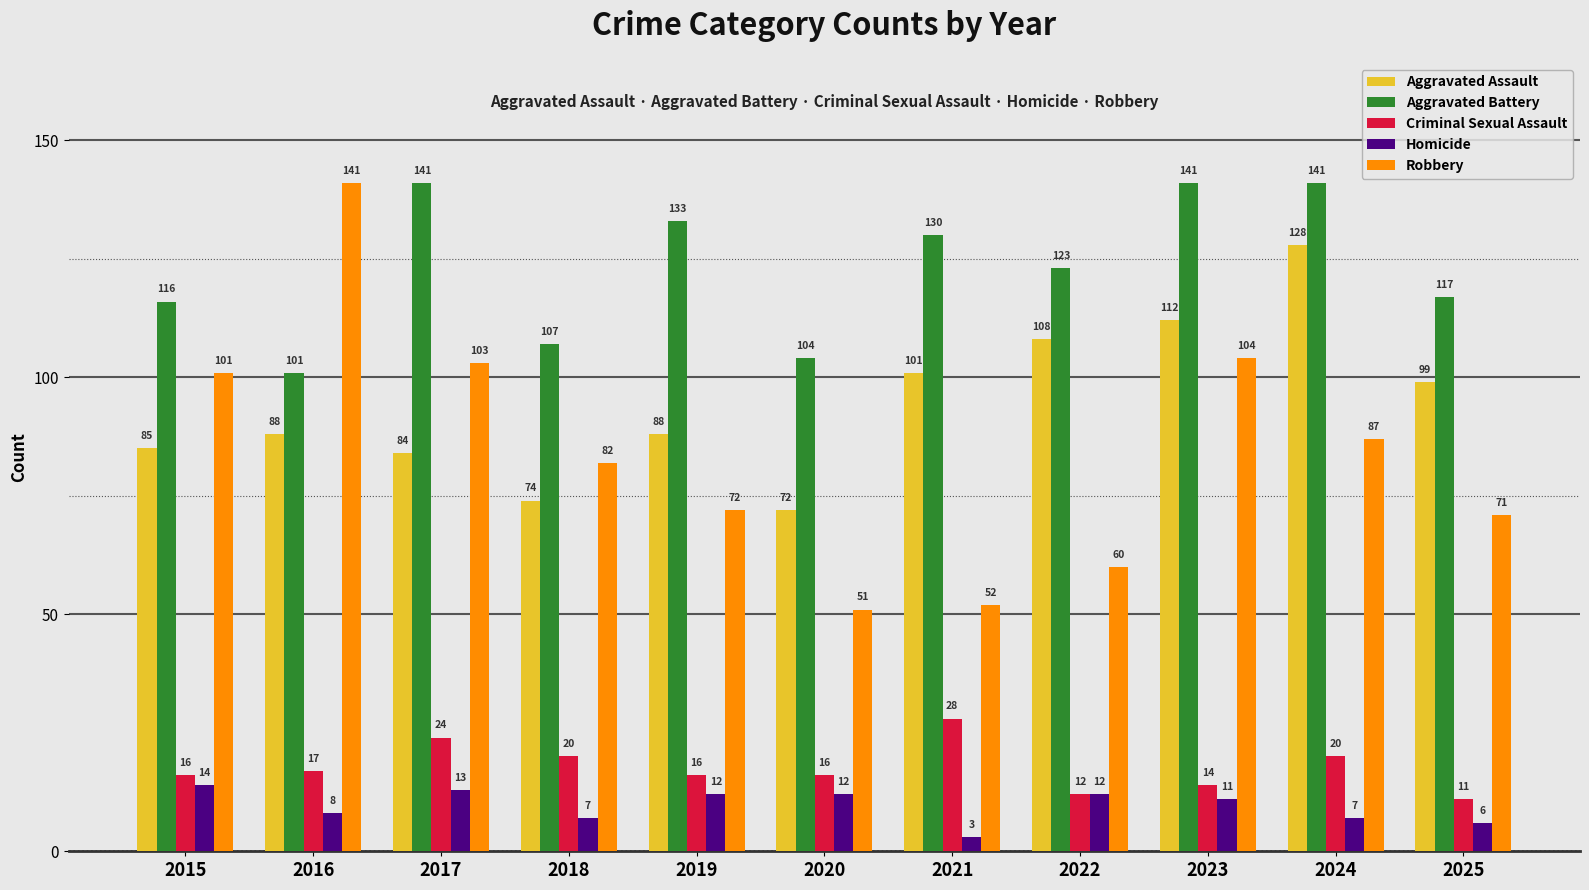

What are all the series names shown in the legend?

Aggravated Assault, Aggravated Battery, Criminal Sexual Assault, Homicide, Robbery